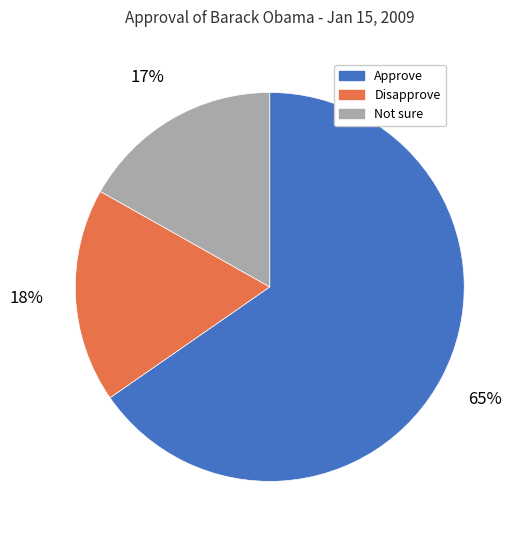

To the nearest percent, what percentage of the pie is Not sure?

17%